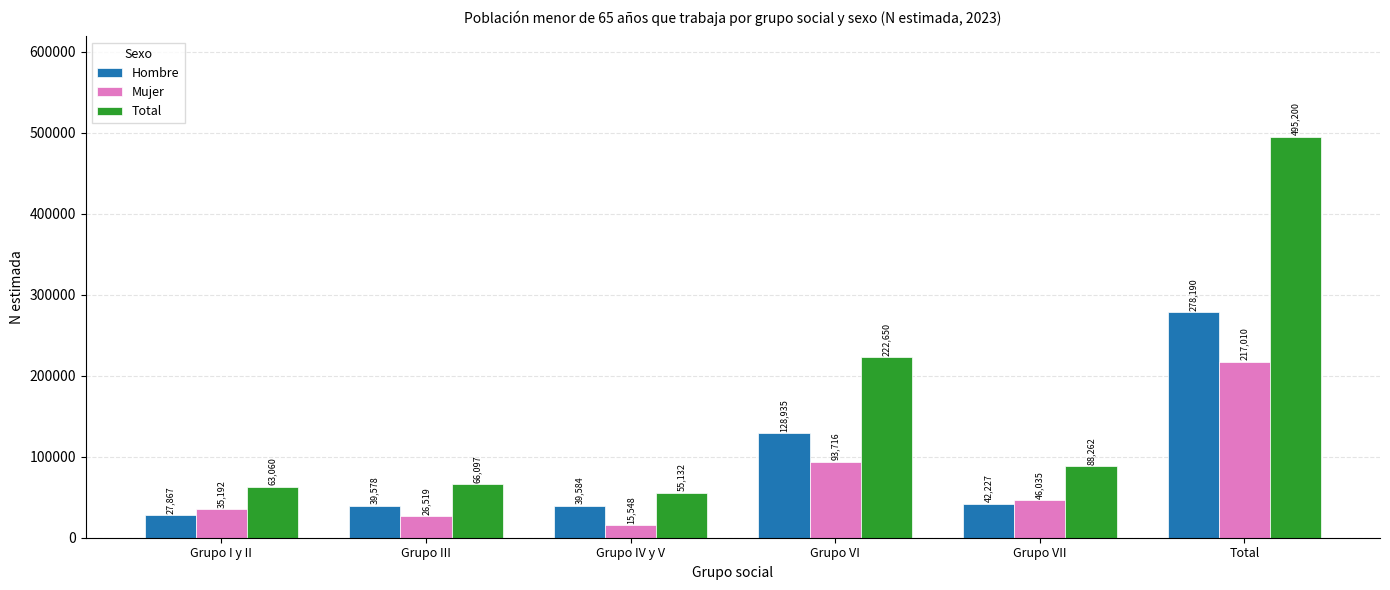

What position from the left is Total?

6